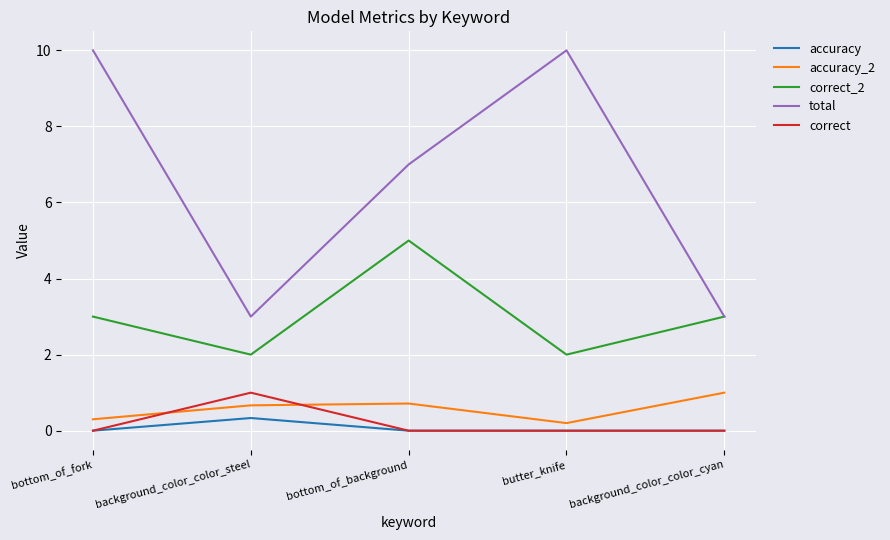

Reading left to right, list all the values displayed in this chart.

accuracy: 0.0	0.3	0.0	0.0	0.0
accuracy_2: 0.3	0.7	0.7	0.2	1.0
correct_2: 3.0	2.0	5.0	2.0	3.0
total: 10.0	3.0	7.0	10.0	3.0
correct: 0.0	1.0	0.0	0.0	0.0